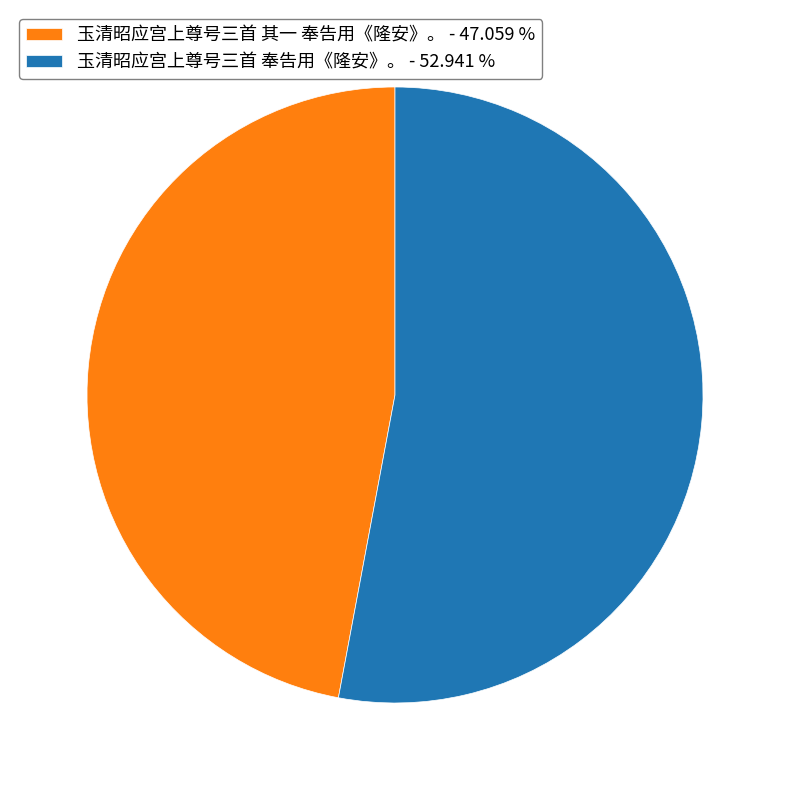

Rank the categories by value from highest to lowest.

玉清昭应宫上尊号三首 奉告用《隆安》。, 玉清昭应宫上尊号三首 其一 奉告用《隆安》。